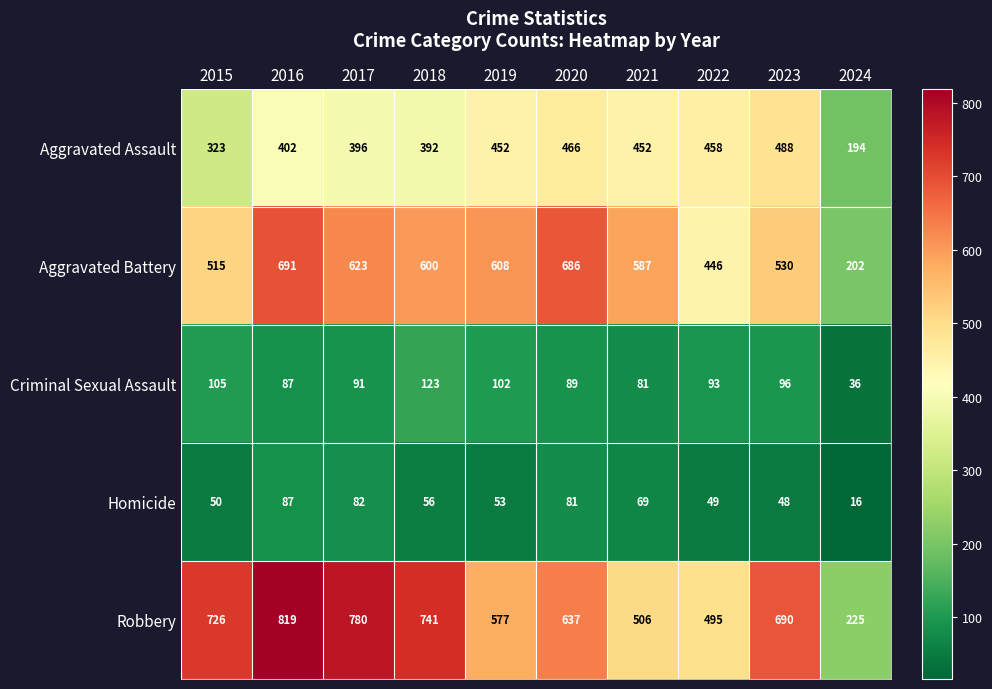

What is the approximate value of Homicide at 2023, to the nearest 10?

50